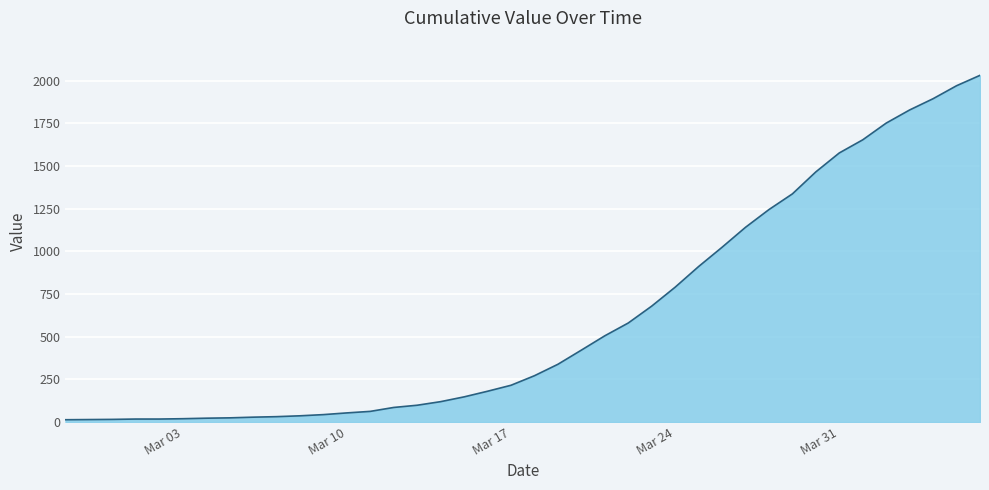

What is the difference between the maximum and minimum values?

2019